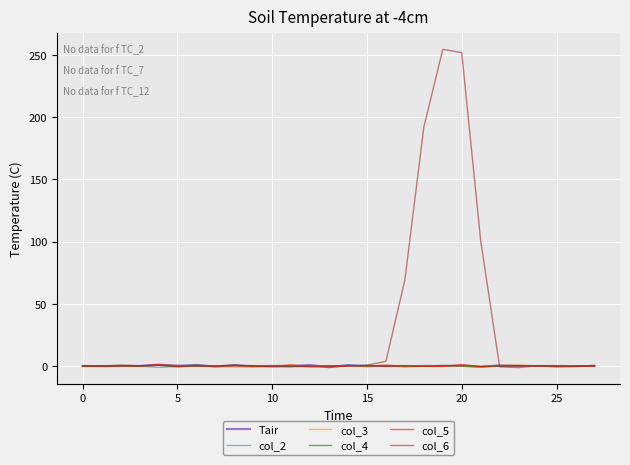

Which series has the largest total across all categories?

col_6